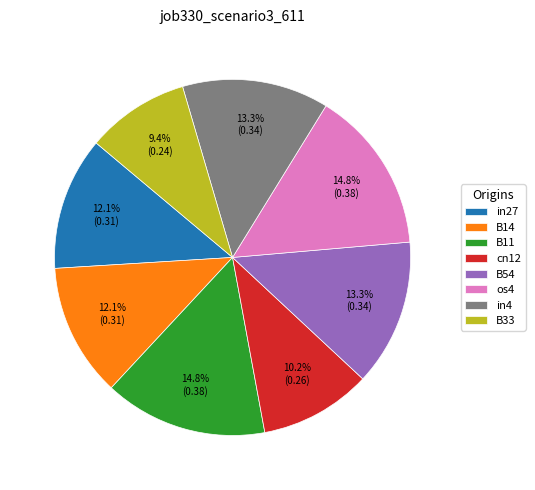

What is the smallest slice in the pie chart?

B33